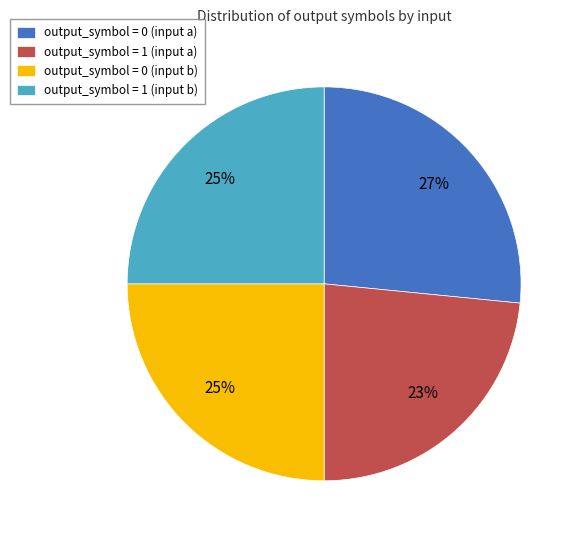

Is there a majority slice in this chart?

No